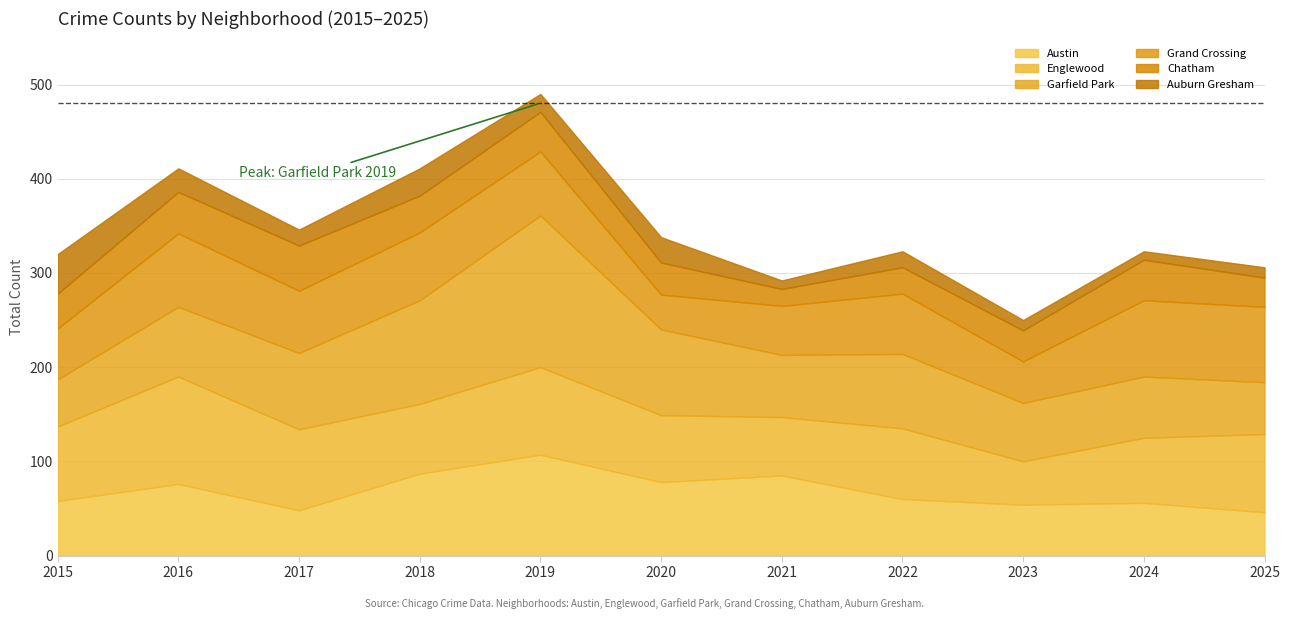

Which series has the widest spread of values?

Garfield Park